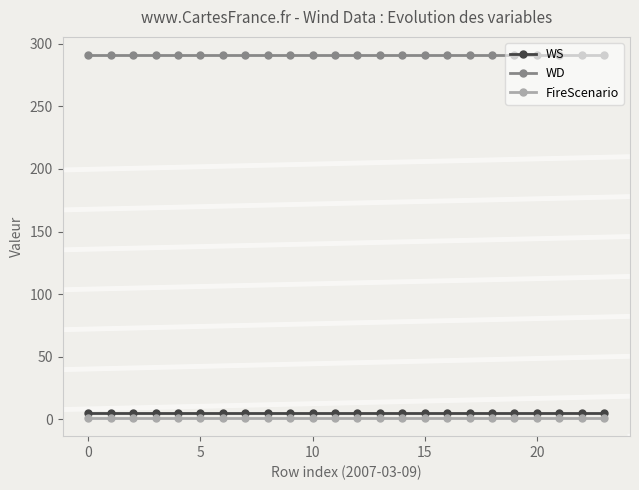

Which series has the largest total across all categories?

WD